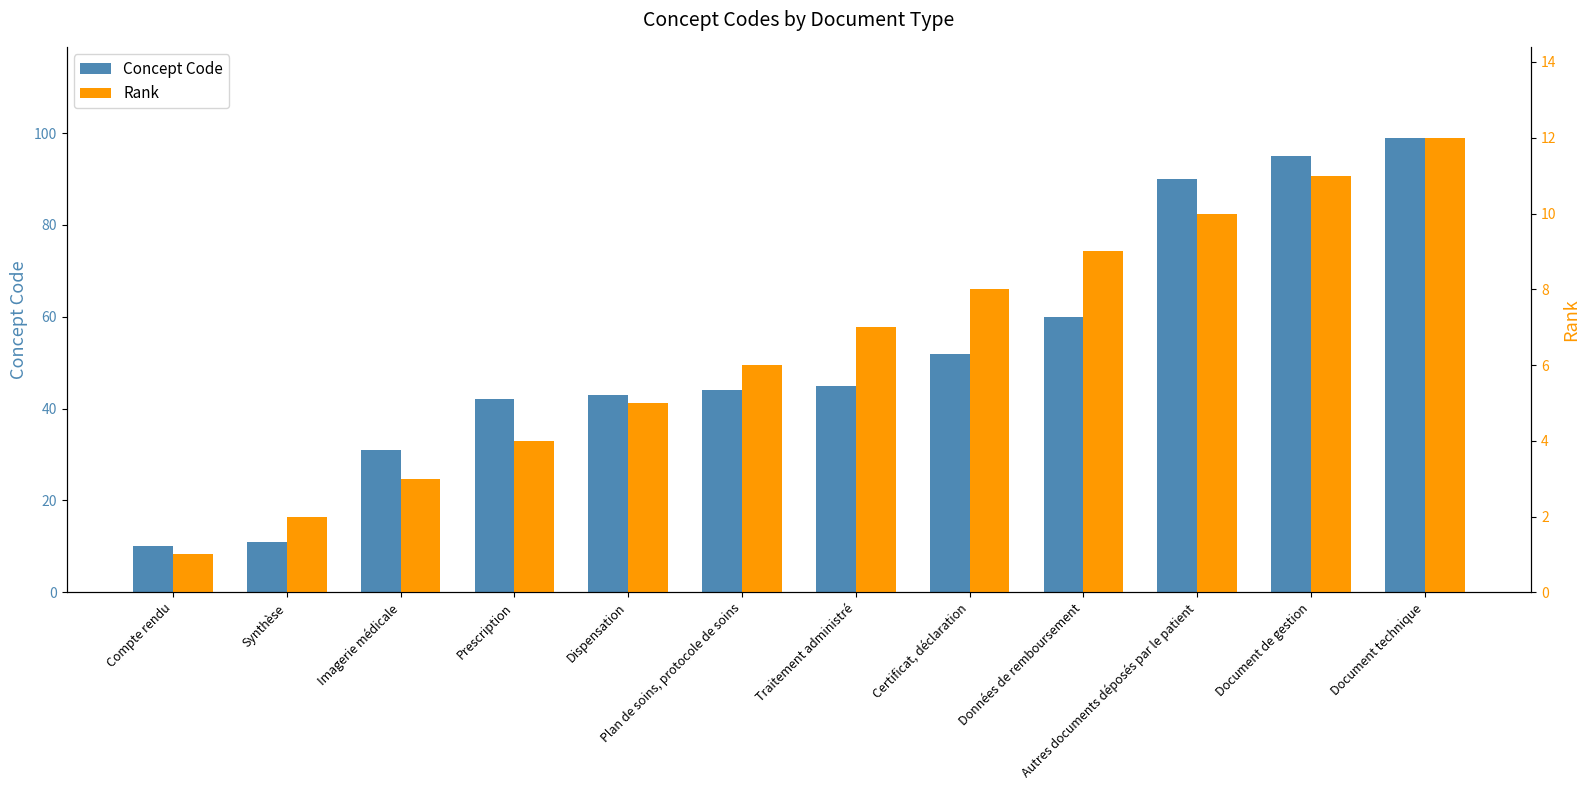

What is the value of the Concept Code bar at the 4th from the left?

42